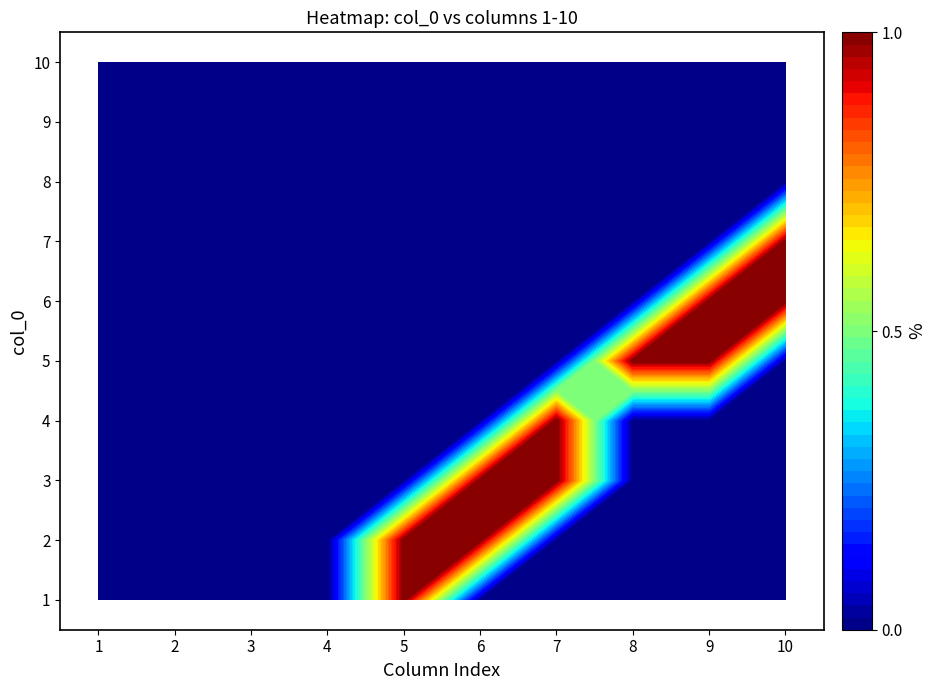

True or false: 8 has a value of 0 at 8.

True